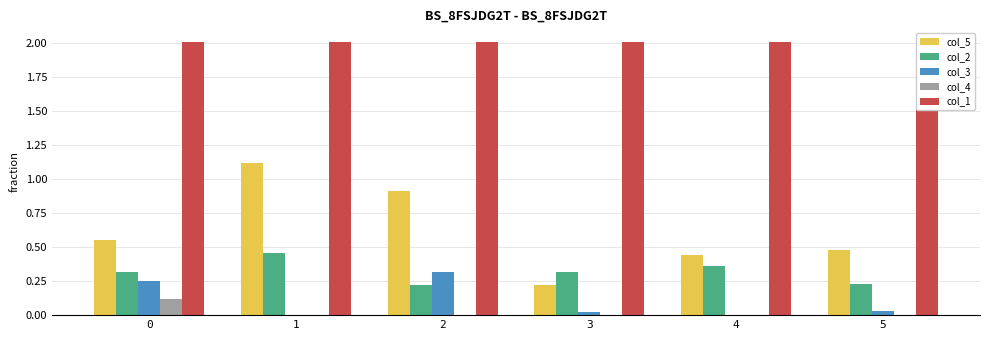

Is it true that col_4 equals 0.0 at 5?

False